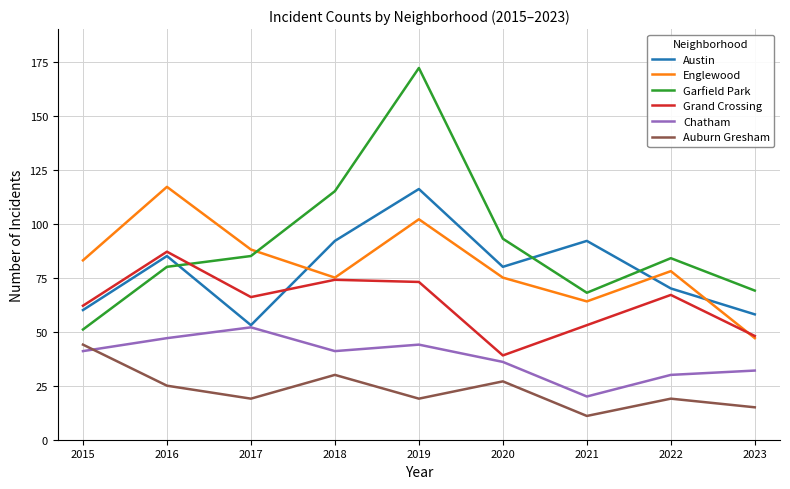

What are all the series names shown in the legend?

Austin, Englewood, Garfield Park, Grand Crossing, Chatham, Auburn Gresham